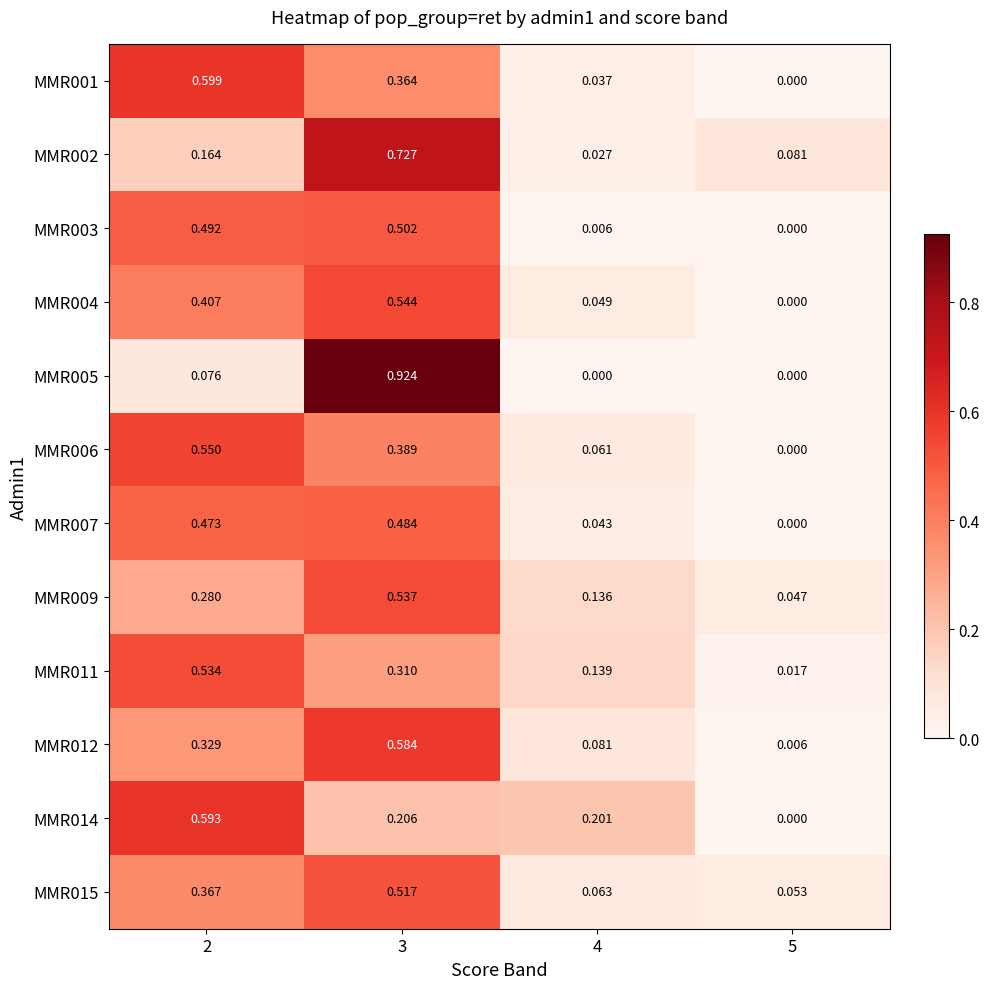

Which series has the largest range (max minus min)?

MMR005